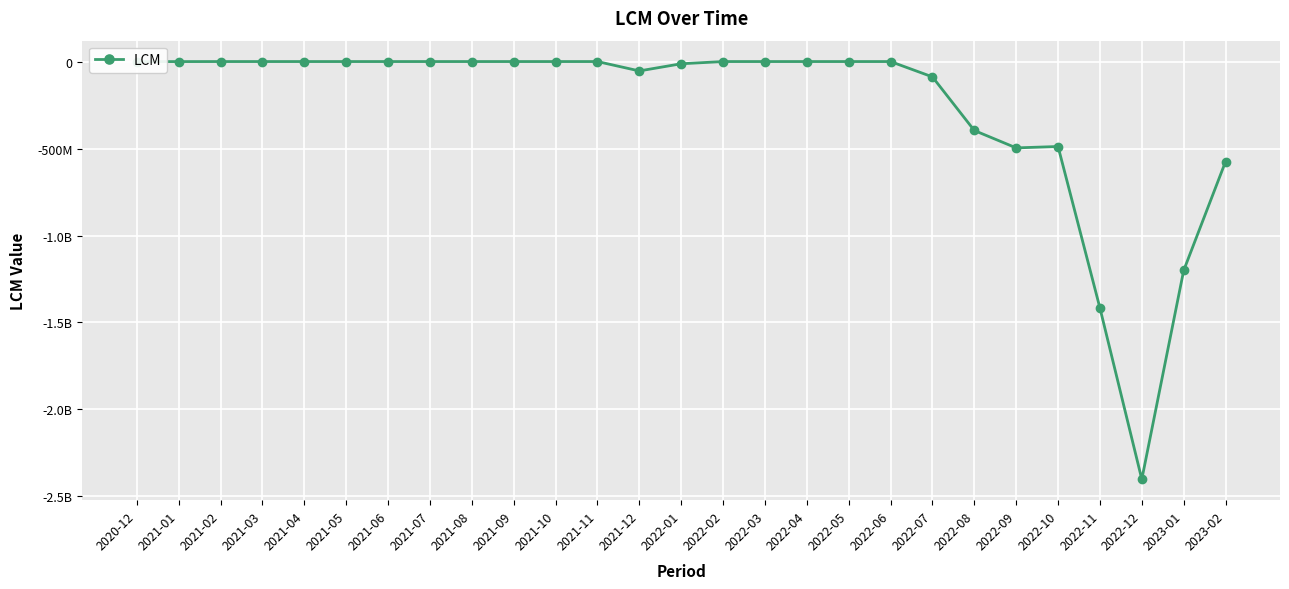

What is the label of the 7th point from the right?

2022-08